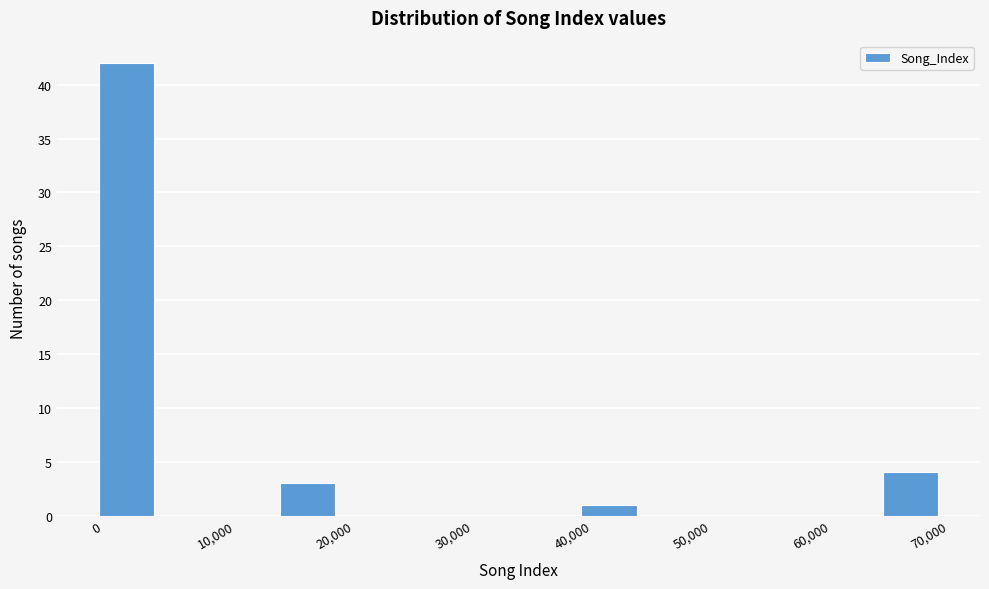

How tall is the bar that spans 66000 to 71000 on the x-axis? Neither the bar edges nor the heights are printed on the chart, so give them approximately, as read against the axes.

4